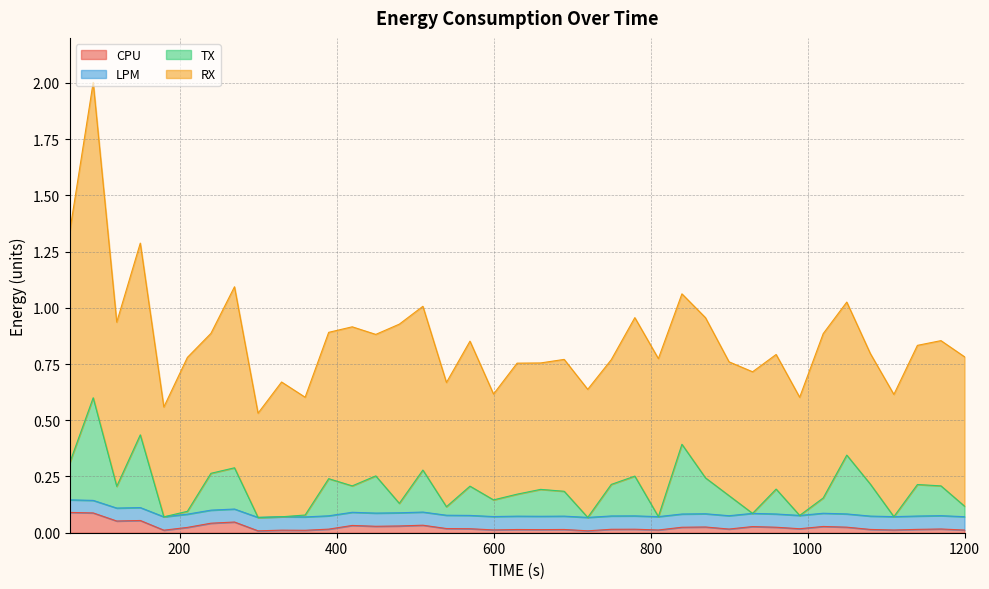

How many categories are shown in the chart?

39